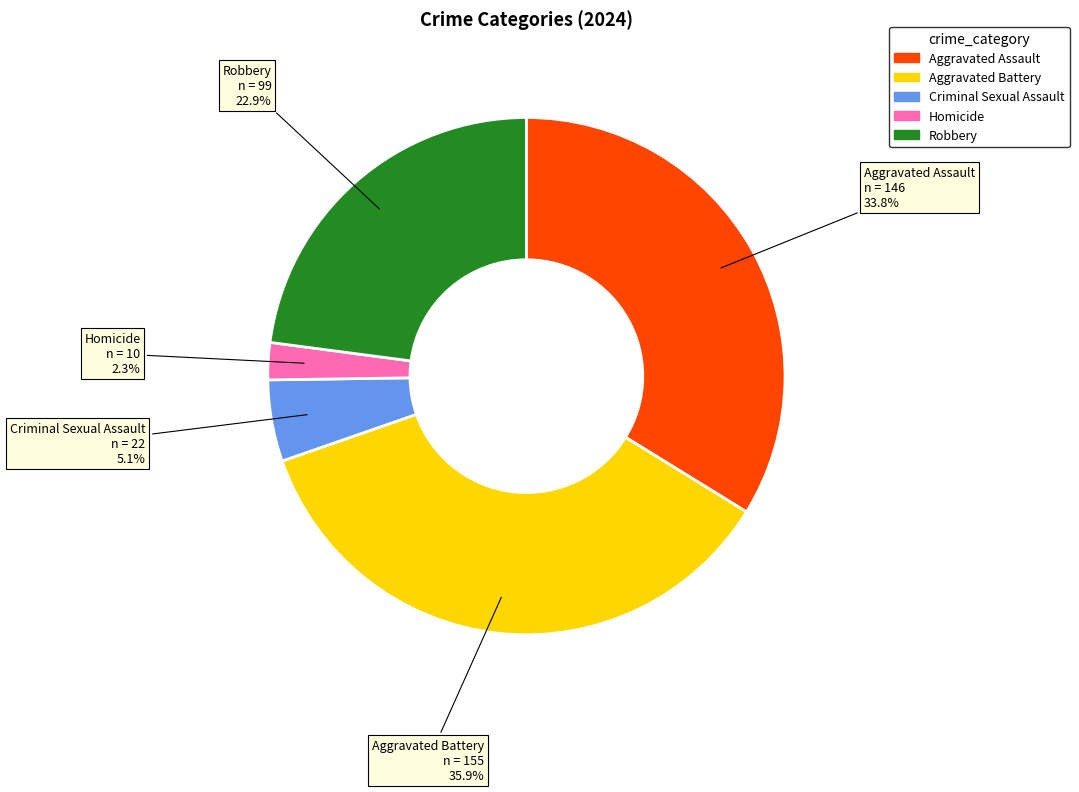

Between Aggravated Battery and Robbery, which is larger?

Aggravated Battery